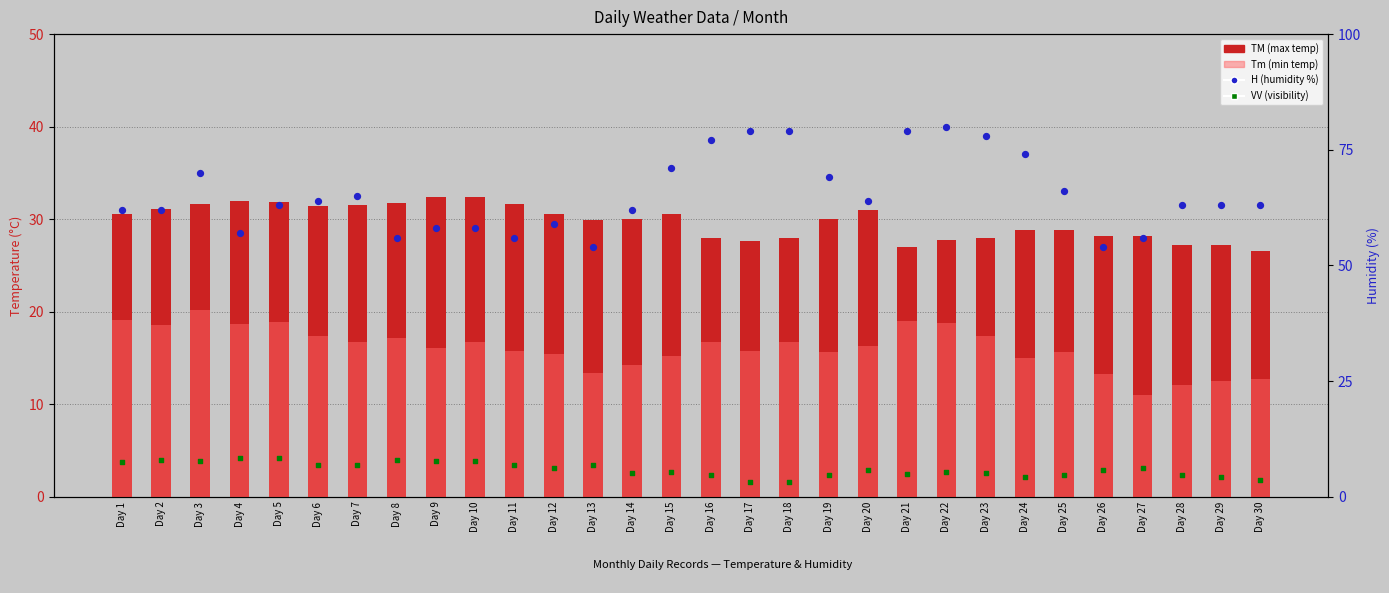

At how many categories does at least one series exceed 13?

30